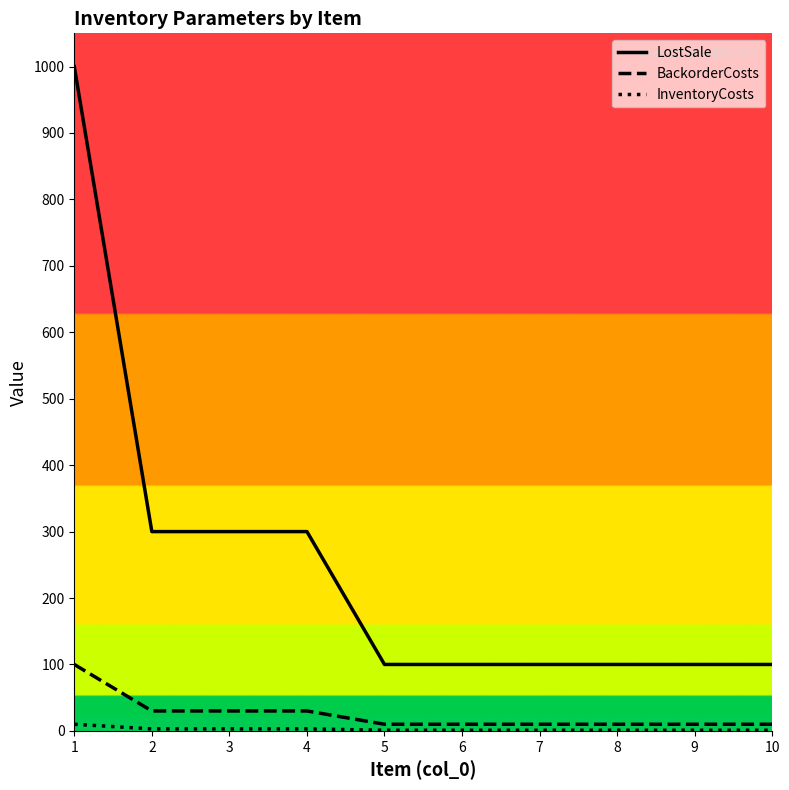

Which series has the largest total across all categories?

LostSale